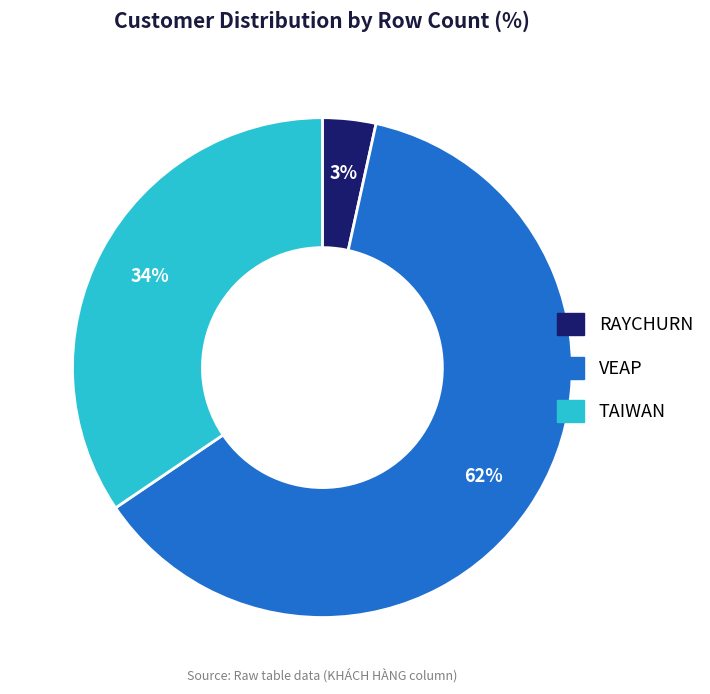

Is there a majority slice in this chart?

Yes